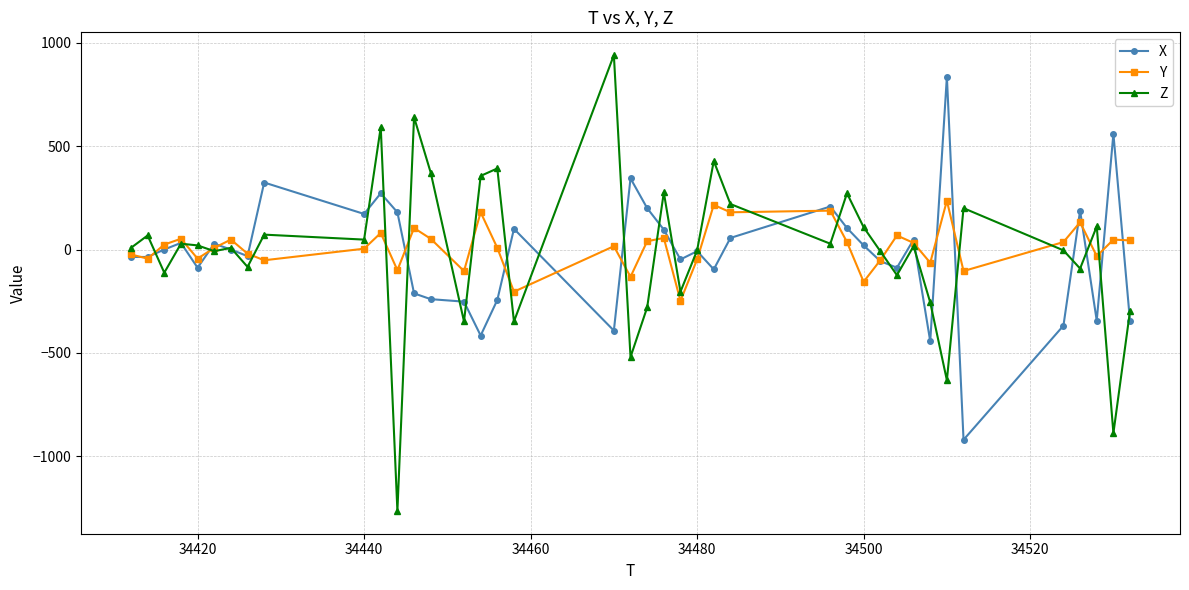

How many data points in Y are less than 24?

20